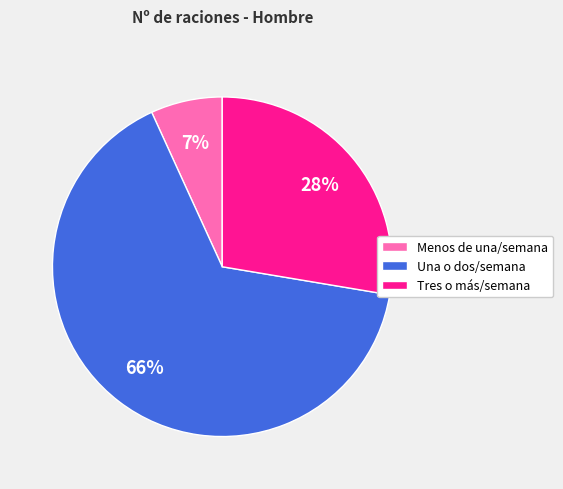

To the nearest percent, what is the average slice percentage?

33%